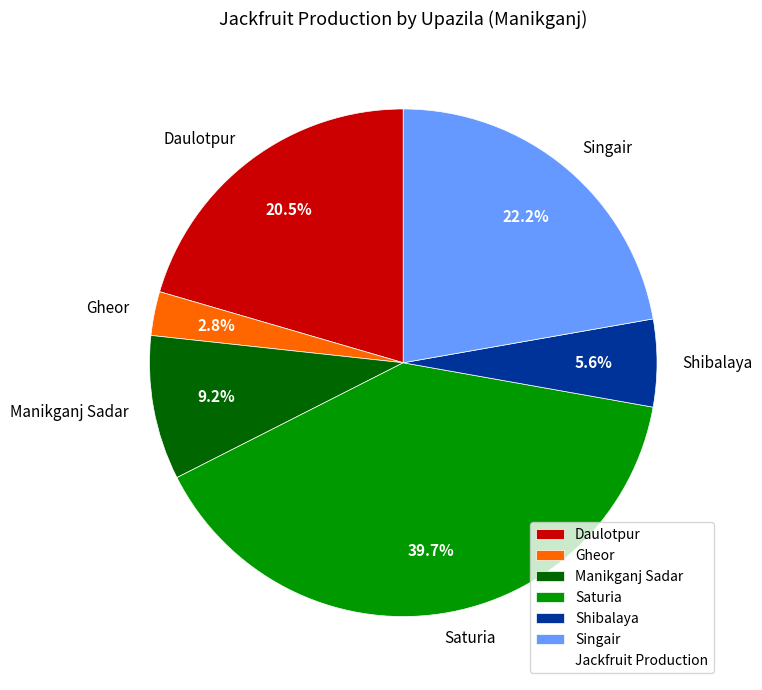

What is the ratio of the value at Saturia to the value at Manikganj Sadar?

4.3